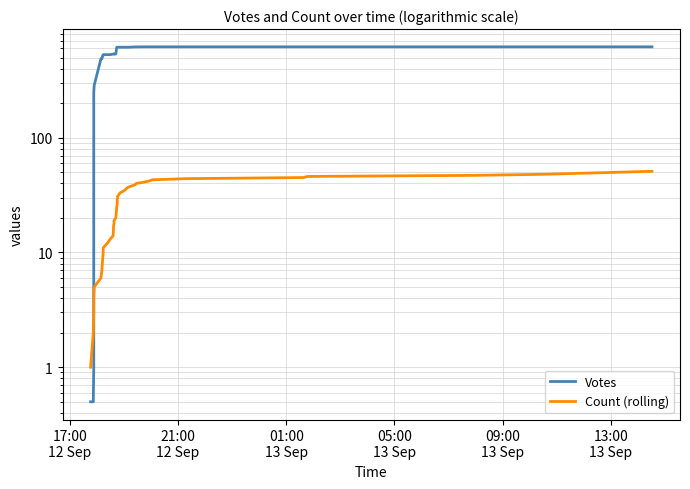

Which series has the largest total across all categories?

Votes